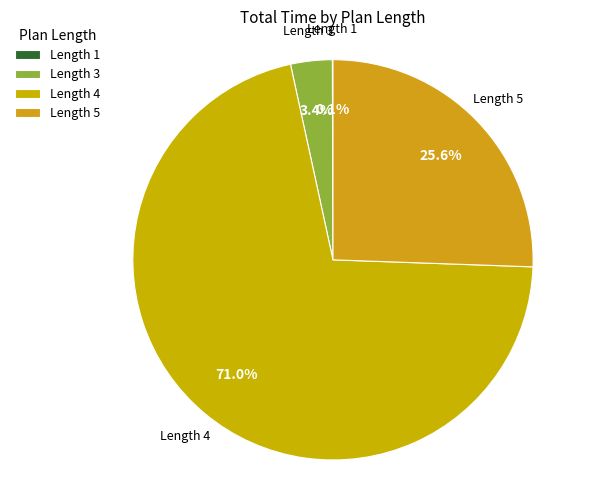

What percentage is NOT represented by Length 3?

96.6%